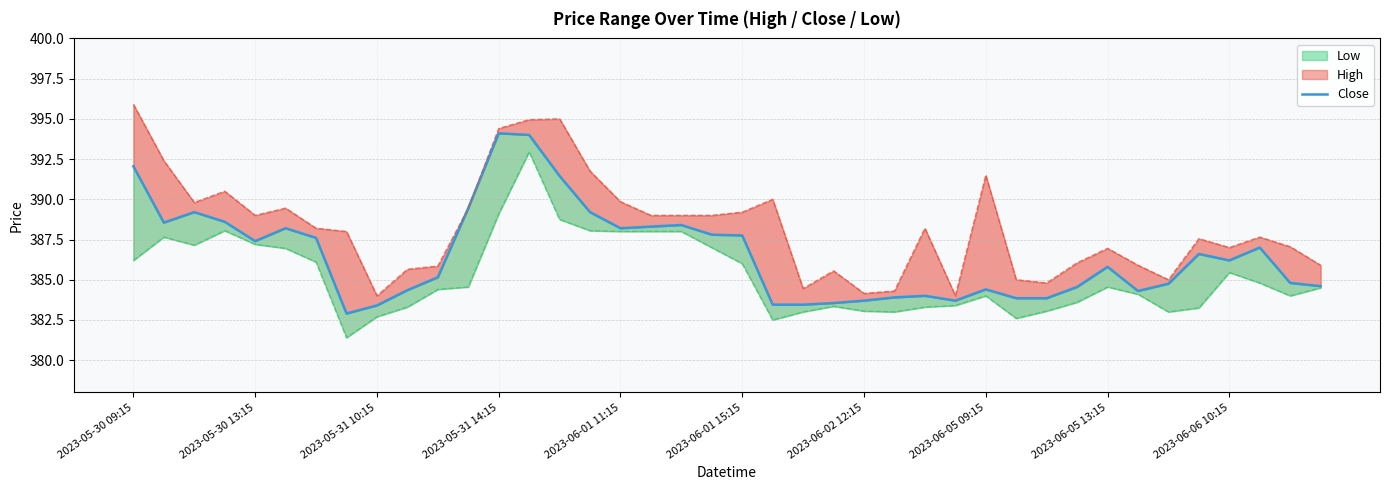

What is the sum of all values?

15462.5